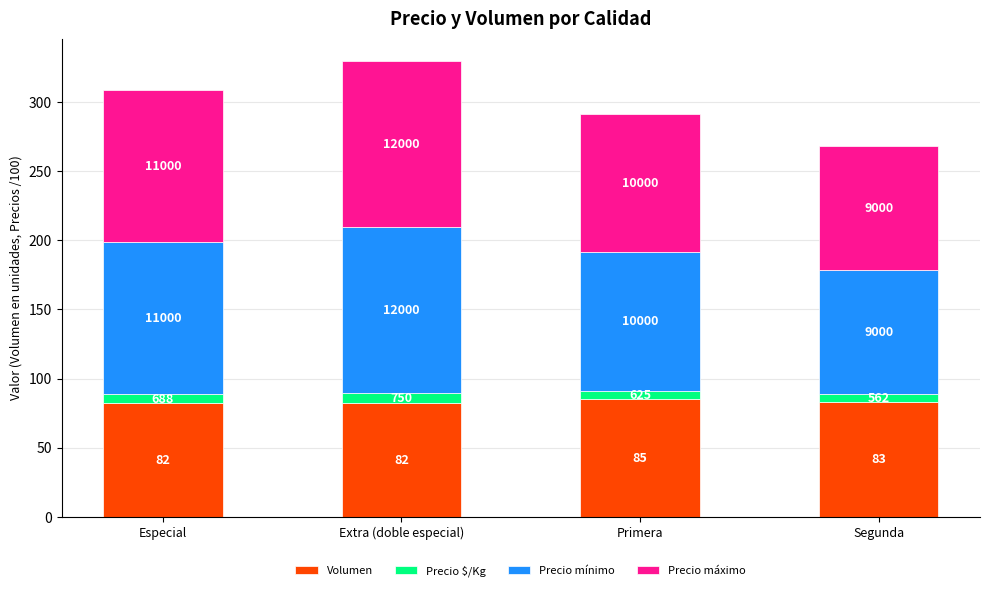

What is the label of the 2nd bar from the left?

Extra (doble especial)